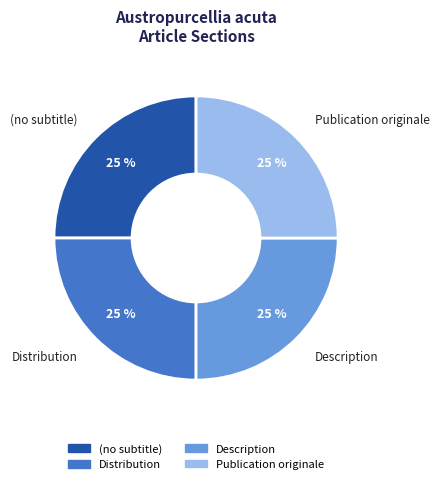

Is Description the majority of the pie?

No